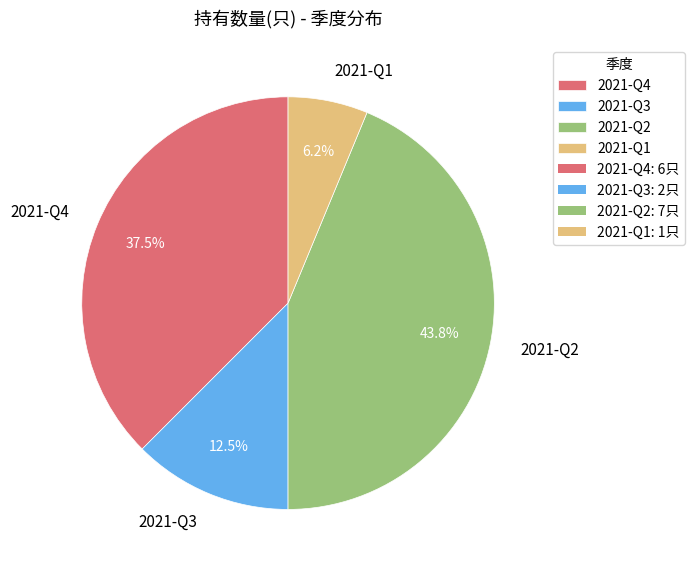

Count the number of slices in the pie.

4